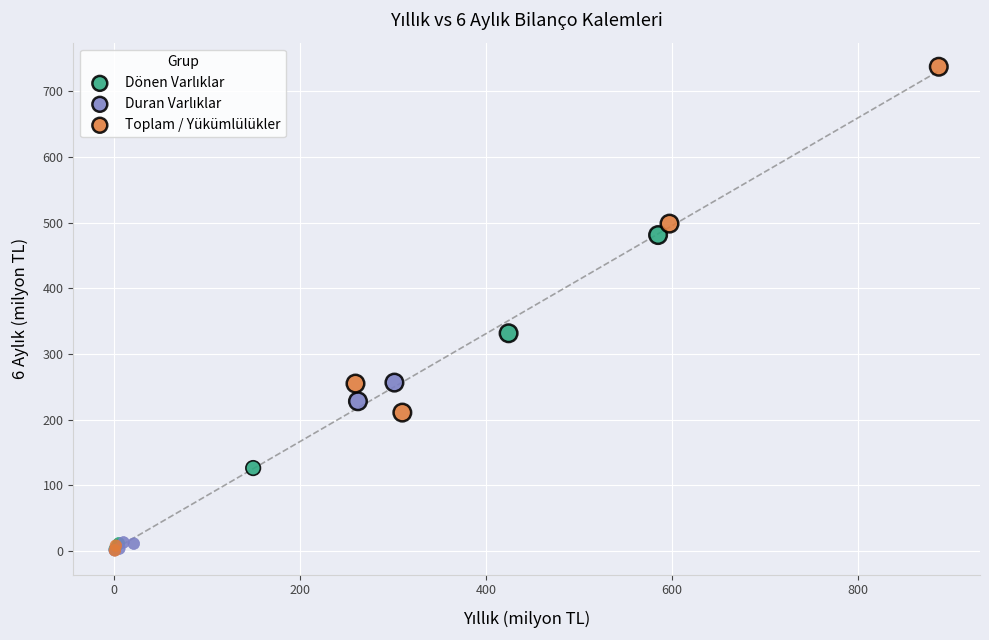

Which series has the widest spread of Y values?

Toplam / Yükümlülükler